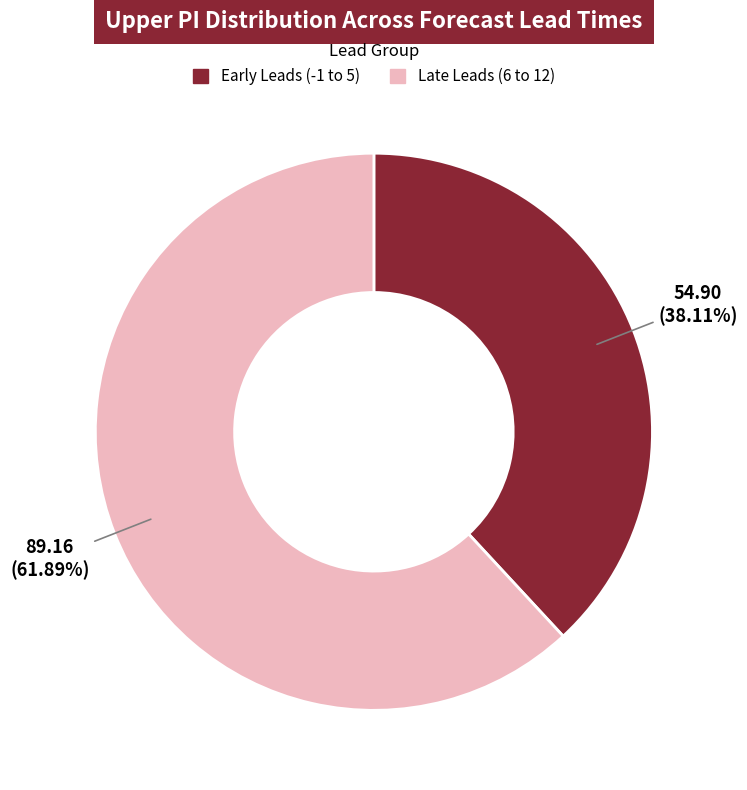

Count the number of slices in the pie.

2